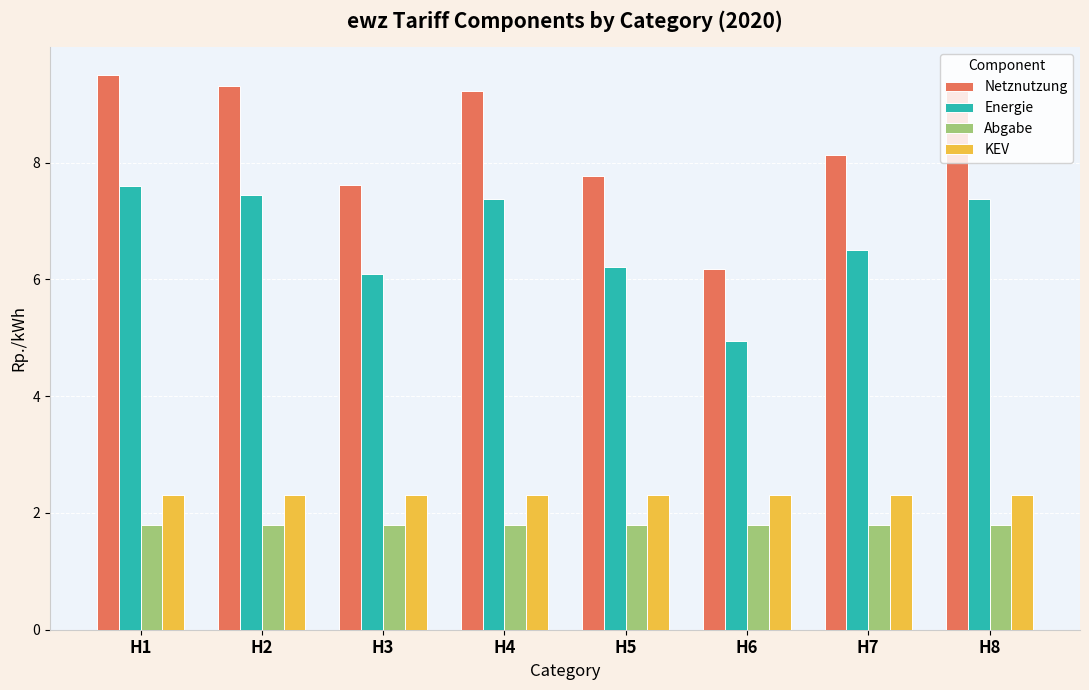

Is the value of KEV at H7 greater than the value of Netznutzung at H1?

No